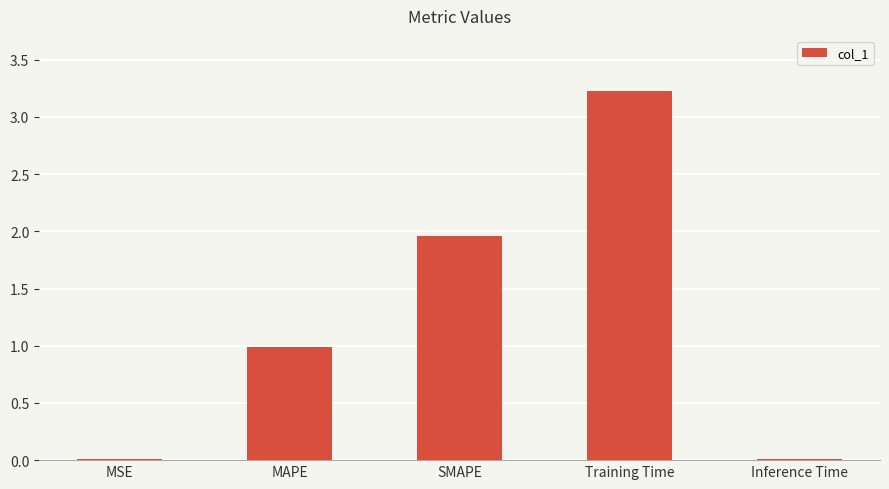

Which has a higher value, Training Time or MSE?

Training Time